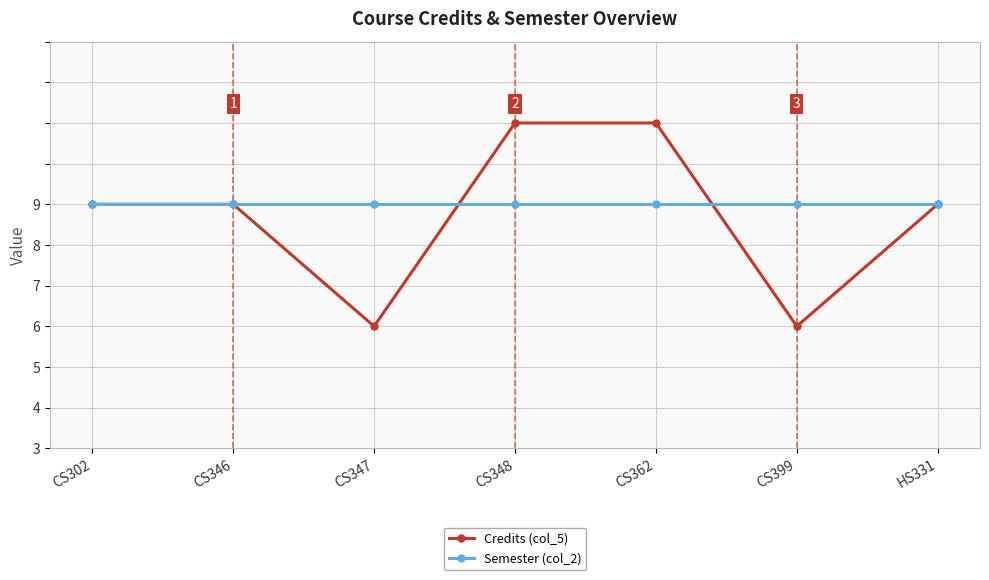

True or false: Credits (col_5) and Semester (col_2) cross at least once.

True